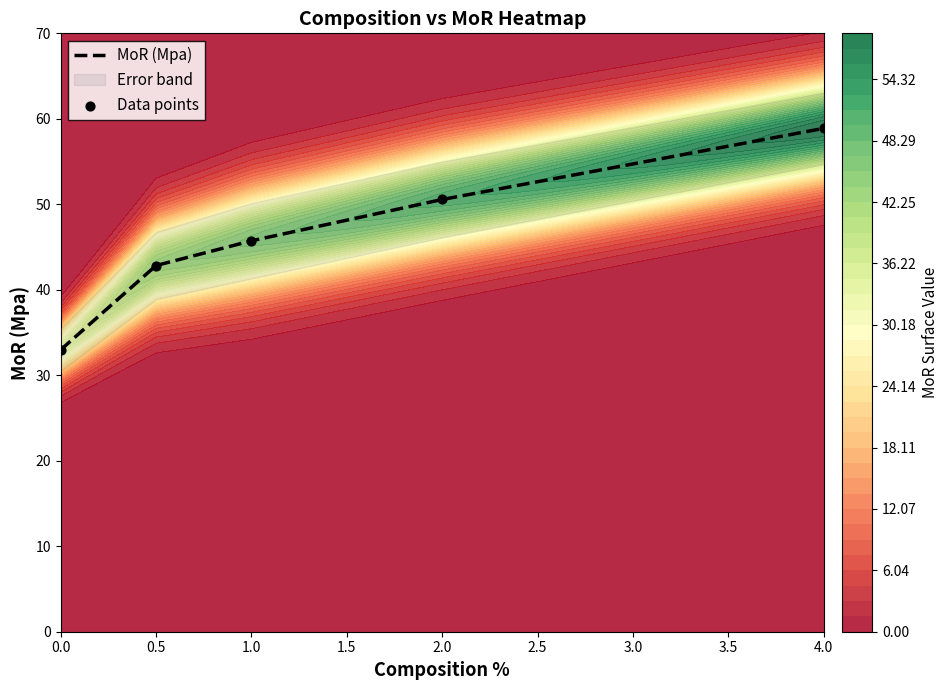

Rank the categories by MoR (Mpa) value from lowest to highest.

0.0, 0.5, 1.0, 2.0, 4.0